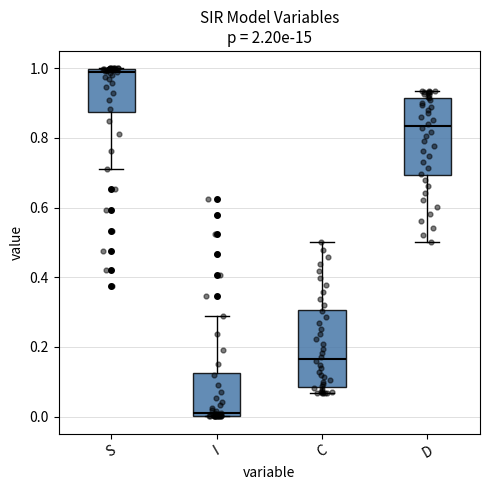

Reading left to right, read every box against the y-axis: the position of its median line, the range the box covers, and the ends of its whiskers. The values are not printed on the chart, so give them approximately, as read against the axis.

S: median 1.00 (just below the box's upper edge), box 0.88 to 1.00, whiskers 0.72 to 1.00
I: median 0.00 (just above the box's lower edge), box 0.00 to 0.12, whiskers 0.00 to 0.28
C: median 0.16, box 0.08 to 0.30, whiskers 0.06 to 0.50
D: median 0.84, box 0.70 to 0.92, whiskers 0.50 to 0.94